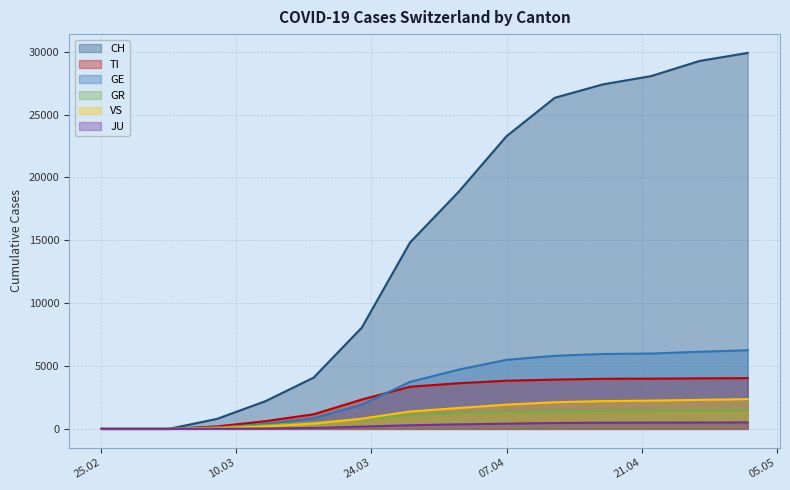

True or false: TI and VS intersect in this chart.

False